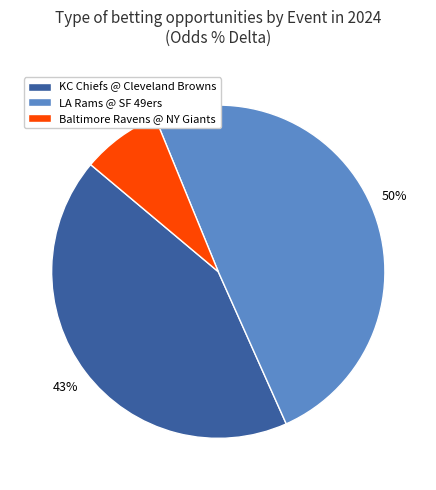

Does any single category account for the majority?

No